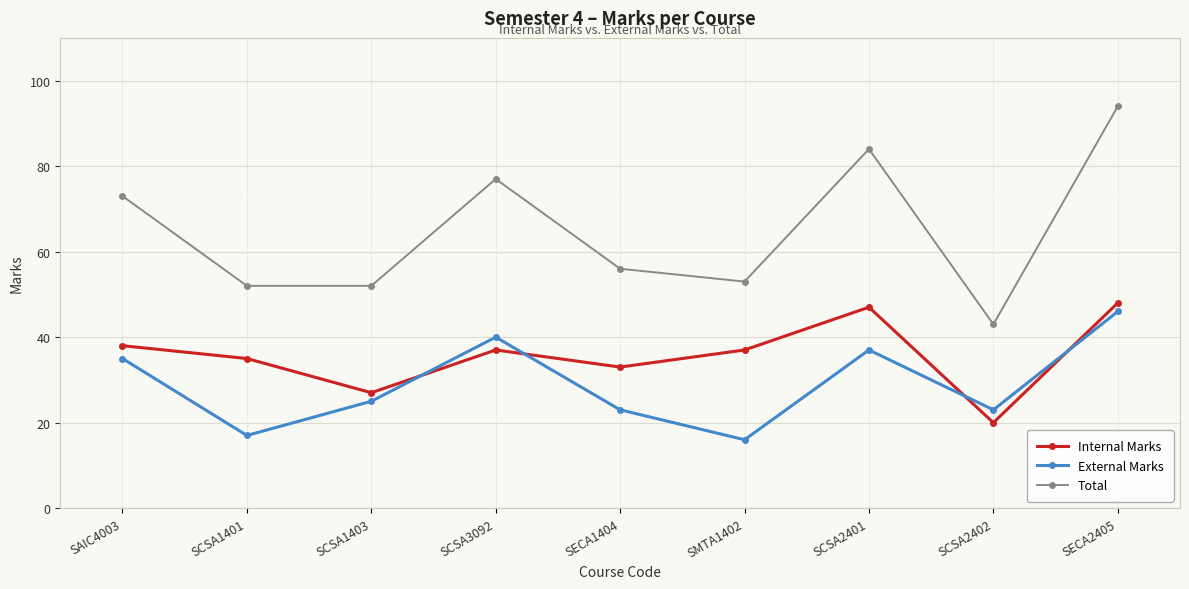

What is the difference between the Internal Marks values at SECA1404 and SAIC4003?

5